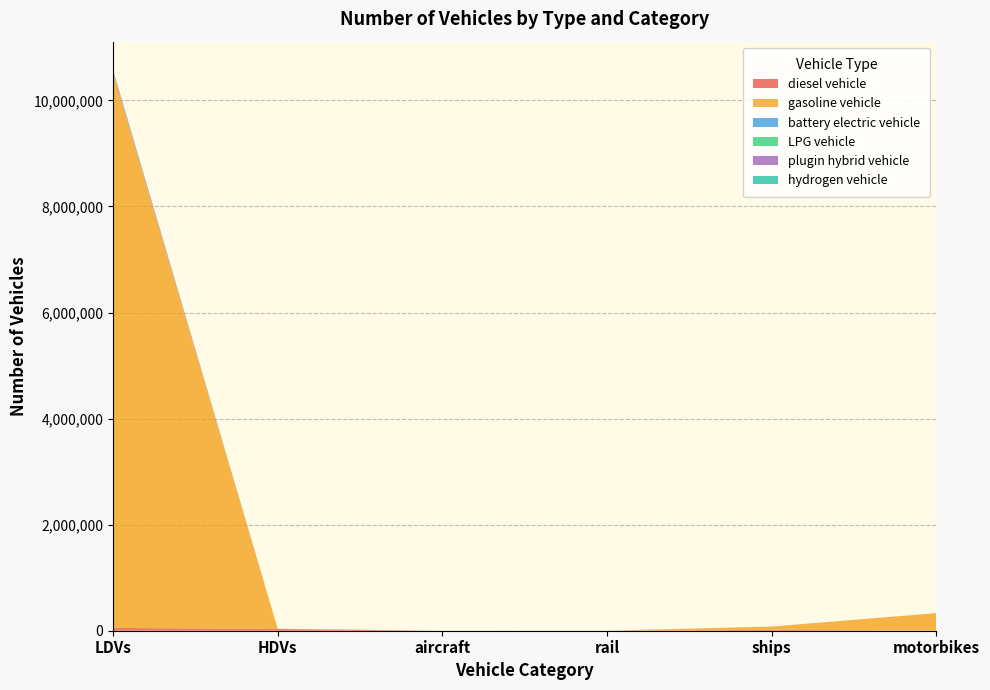

Reading right to left, extract all data points from this chart.

diesel vehicle: motorbikes=0.0	ships=17368.3	rail=273.1	aircraft=111.0	HDVs=32531.0	LDVs=52710.0
gasoline vehicle: motorbikes=332570.0	ships=61578.7	rail=0.0	aircraft=0.0	HDVs=4008.0	LDVs=10476427.0
battery electric vehicle: motorbikes=0.0	ships=0.0	rail=864.9	aircraft=0.0	HDVs=12.0	LDVs=23766.0
LPG vehicle: motorbikes=0.0	ships=0.0	rail=0.0	aircraft=0.0	HDVs=269.0	LDVs=4125.0
plugin hybrid vehicle: motorbikes=0.0	ships=0.0	rail=0.0	aircraft=0.0	HDVs=0.0	LDVs=22047.0
hydrogen vehicle: motorbikes=0.0	ships=0.0	rail=0.0	aircraft=0.0	HDVs=0.0	LDVs=0.0